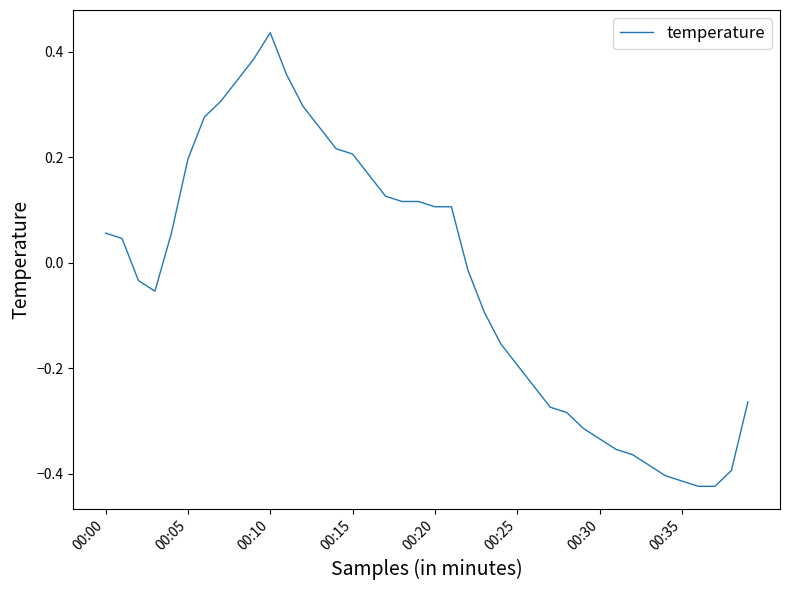

How many values are below zero?

20